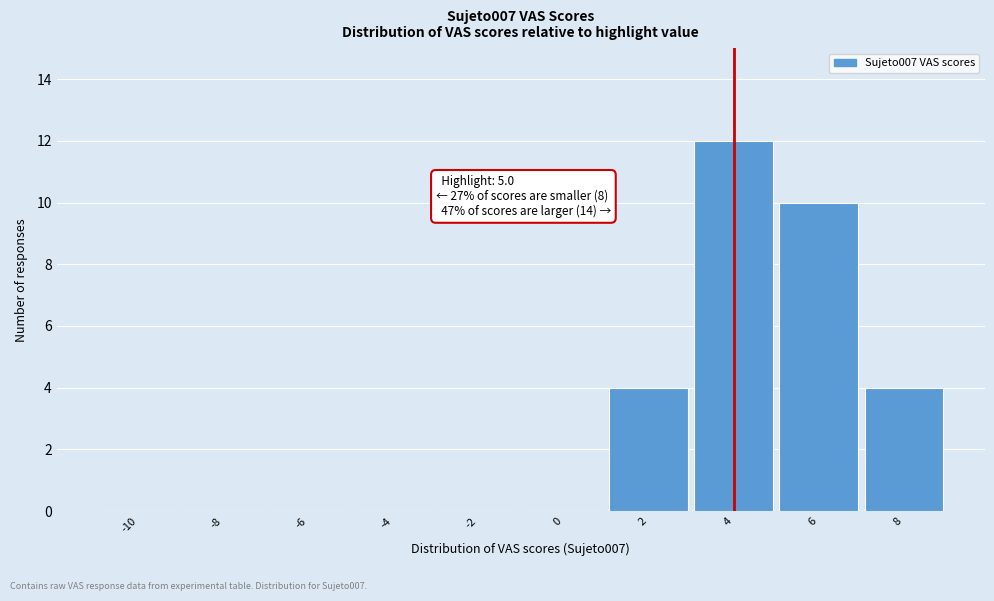

Reading right to left, transcribe all the data shown in this chart.

8=4	6=10	4=12	2=4	0=0	-2=0	-4=0	-6=0	-8=0	-10=0